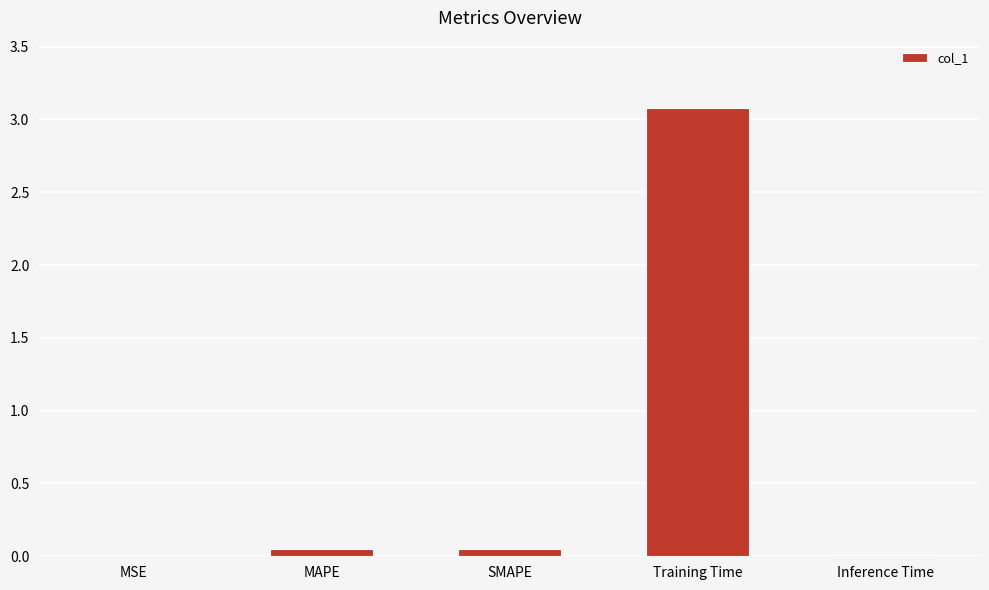

At which category does the chart reach its peak across all series?

Training Time